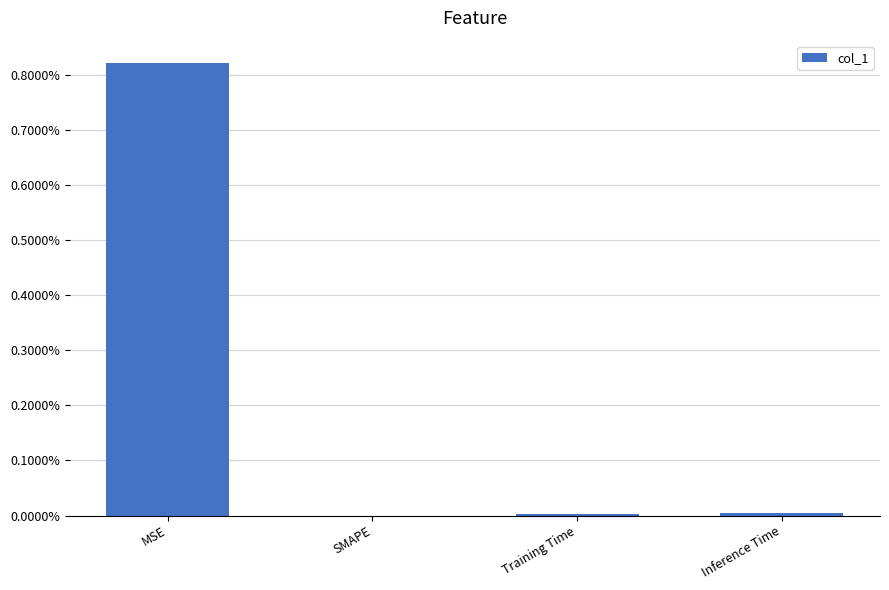

What is the average value?

0.2